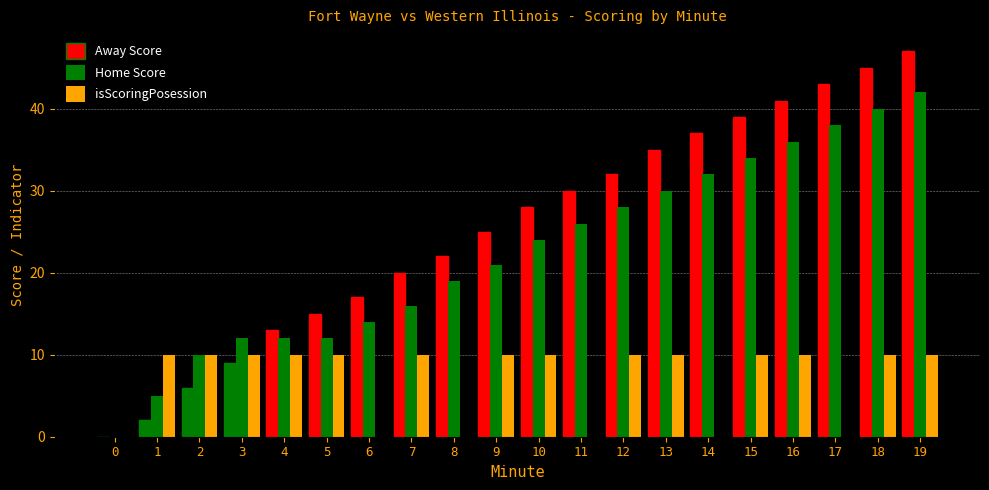

What is the difference between the isScoringPosession values at 11 and 3?

10